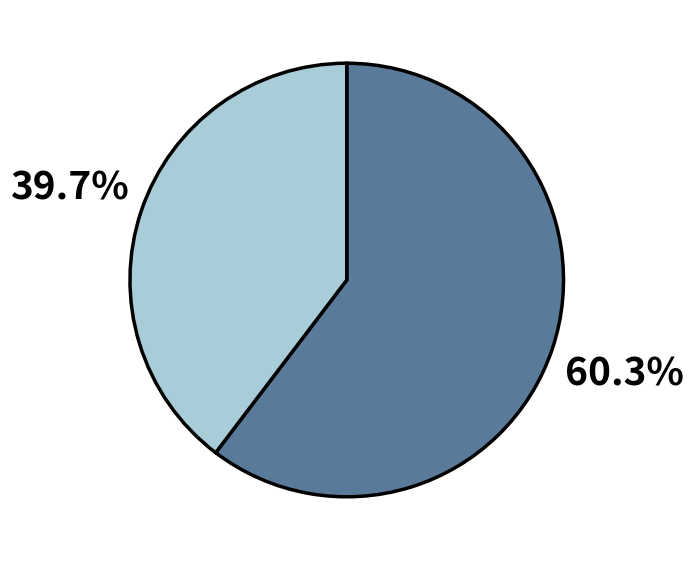

Is there a majority slice in this chart?

Yes